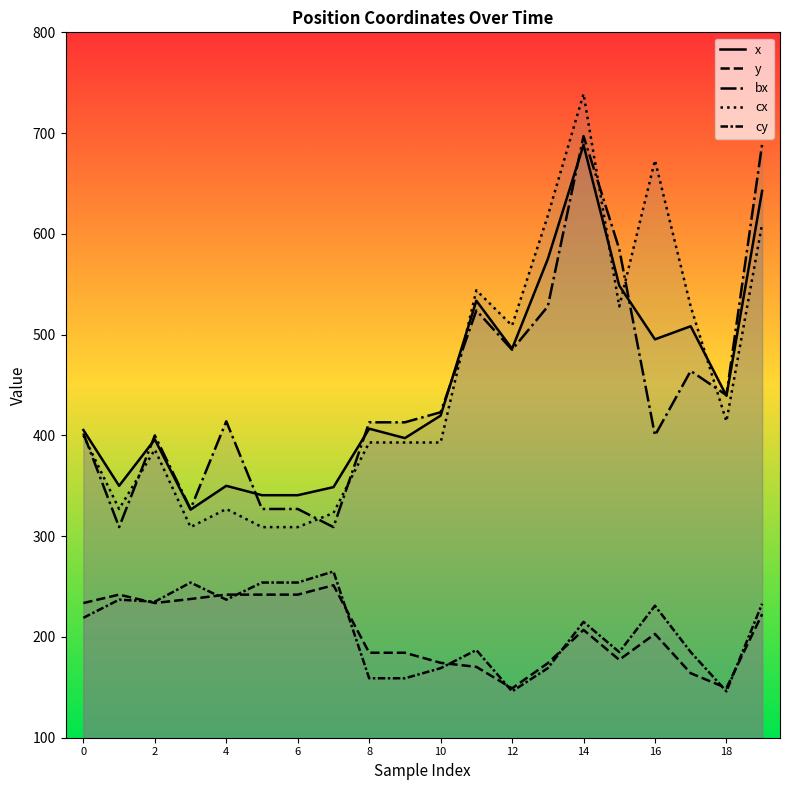

Which category has the lowest value across all series?

12